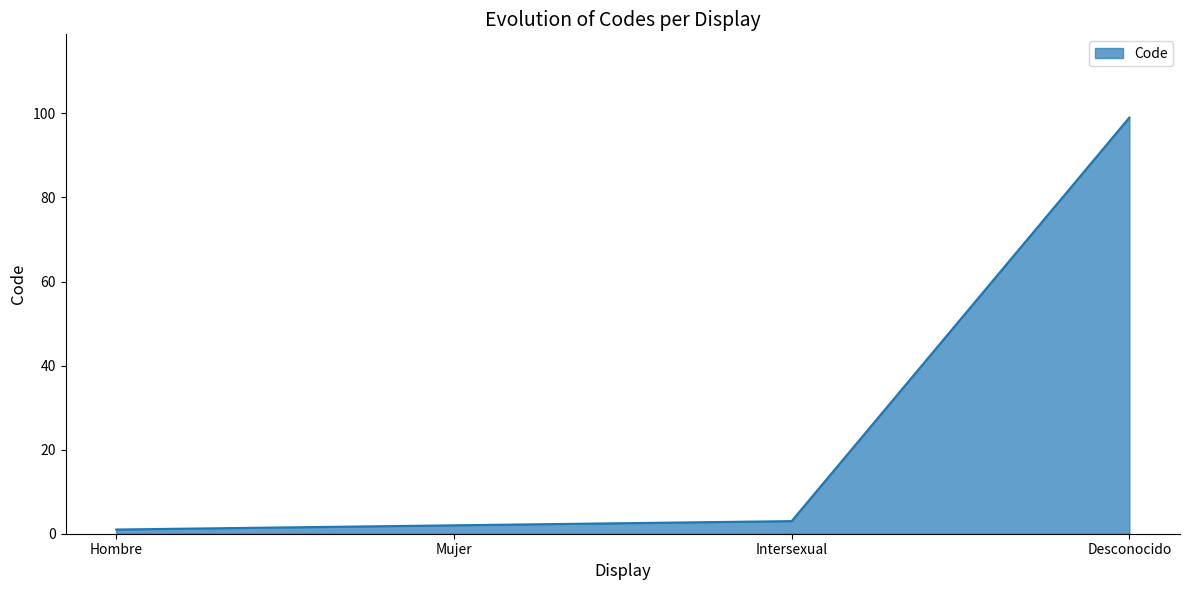

List the labels in order of value, largest first.

Desconocido, Intersexual, Mujer, Hombre